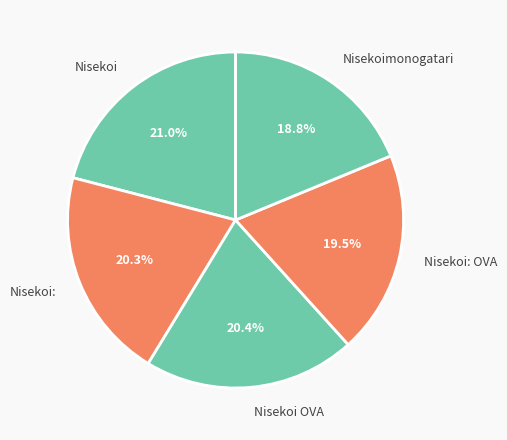

How many slices are in this pie chart?

5